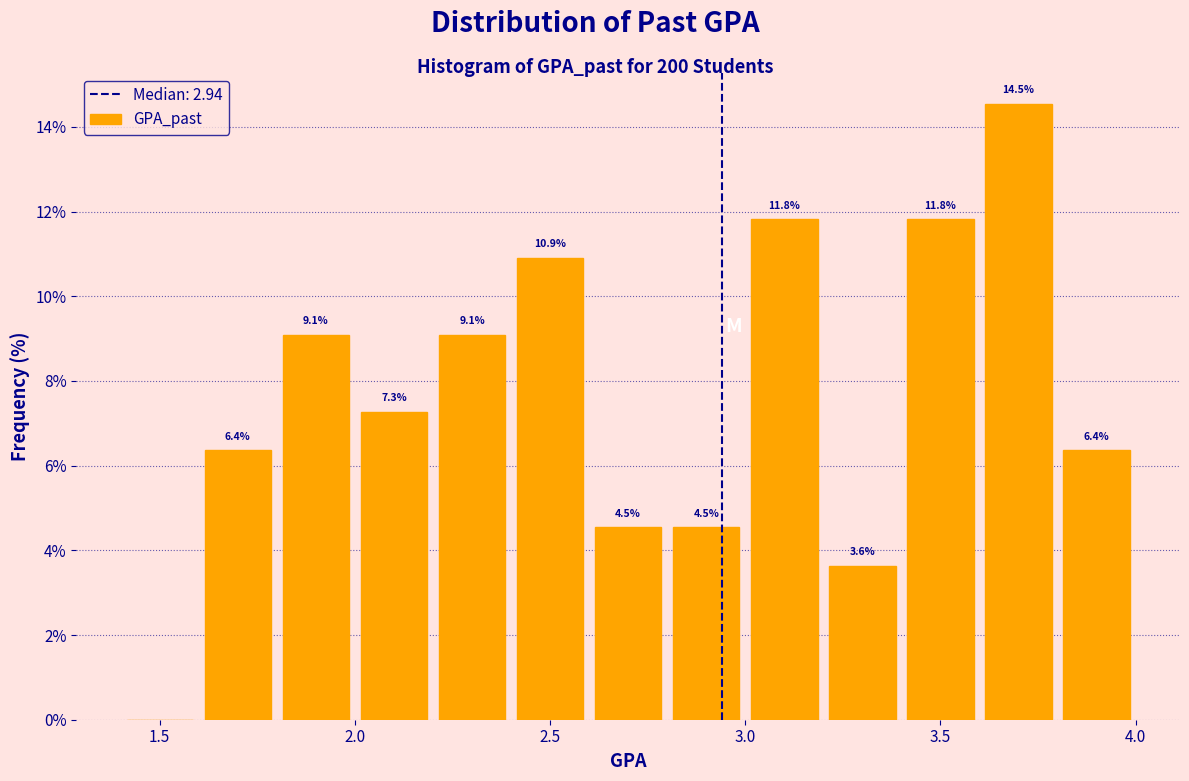

Over which range of the x-axis is the bar tallest?

3.6 to 3.8